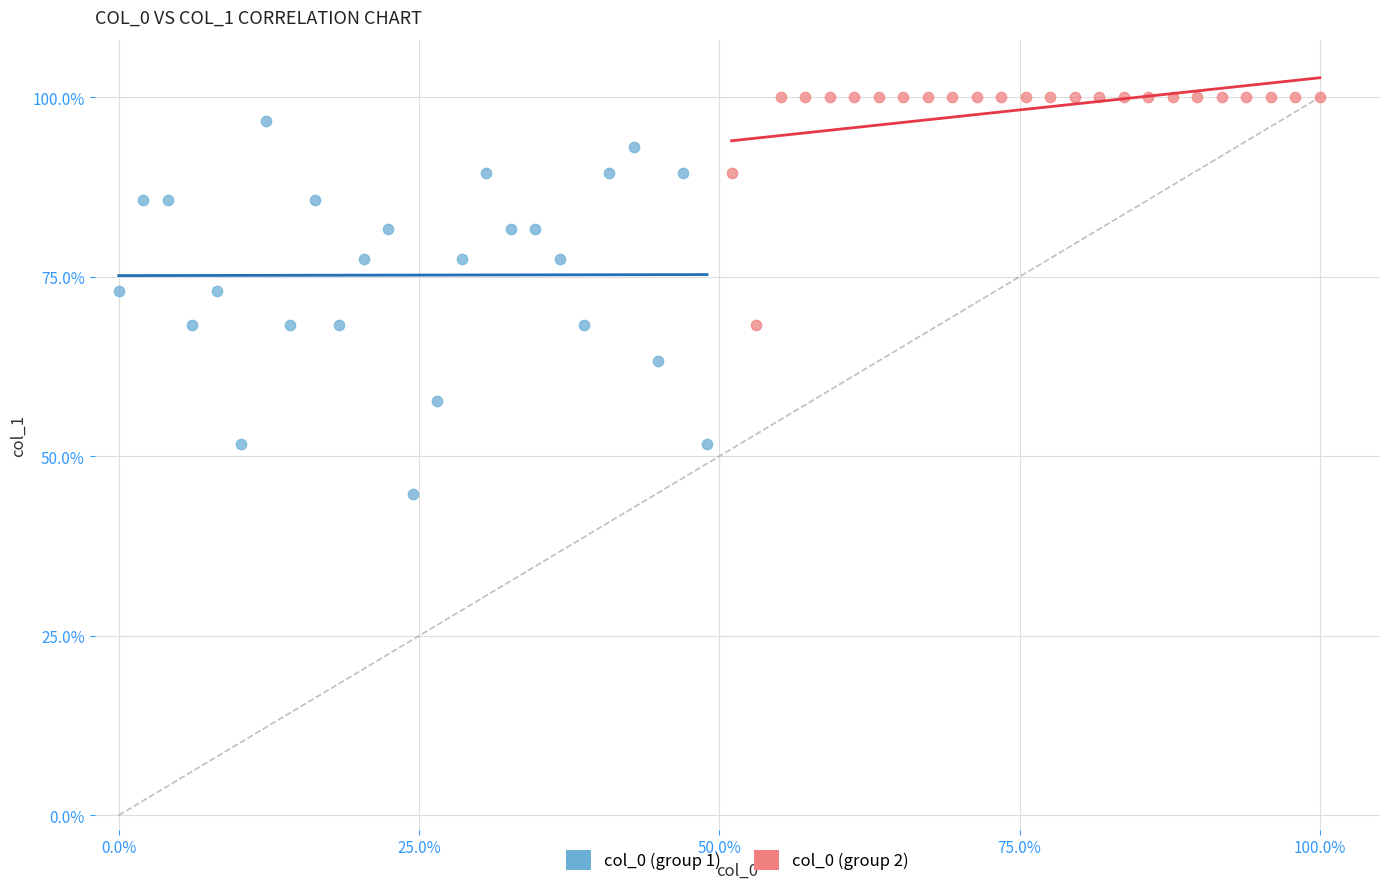

Which series has the largest Y range (max minus min)?

col_0 (group 1)